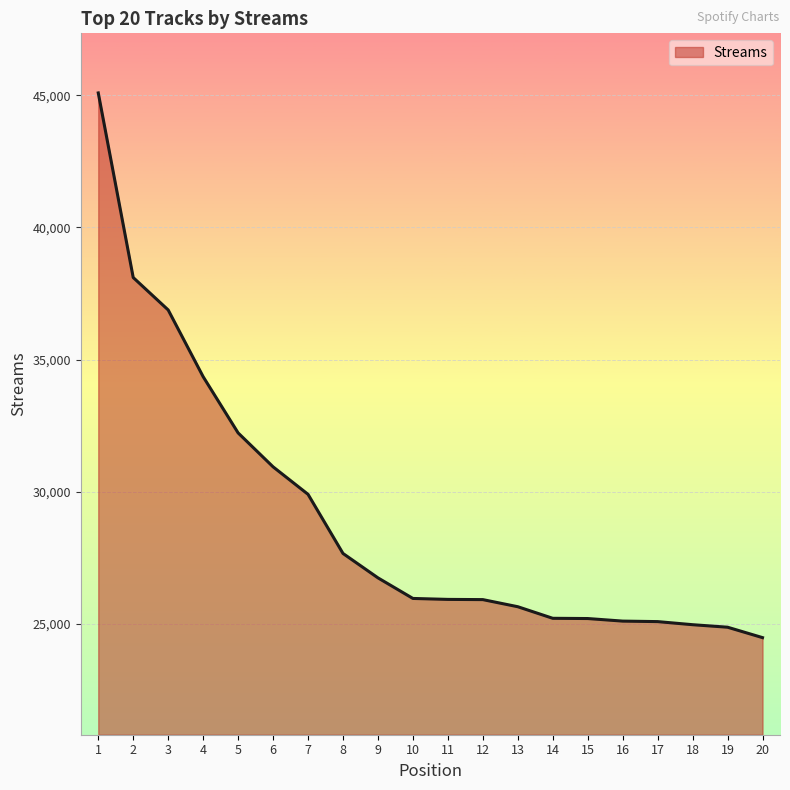

What is the maximum value shown in the chart?

45090